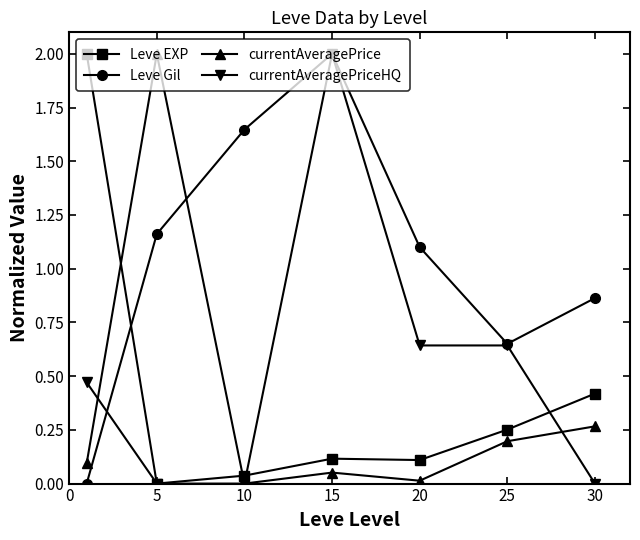

True or false: Leve Gil and Leve EXP intersect in this chart.

True